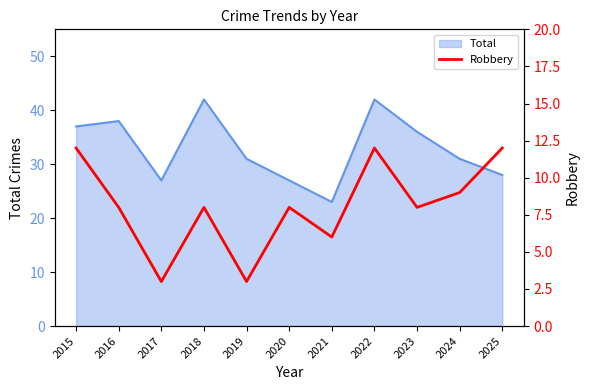

Is it true that Total equals 38 at 2016?

True